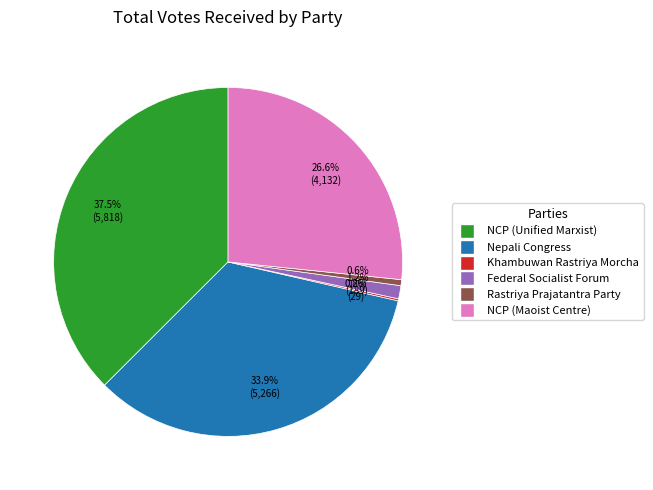

Is there a majority slice in this chart?

No